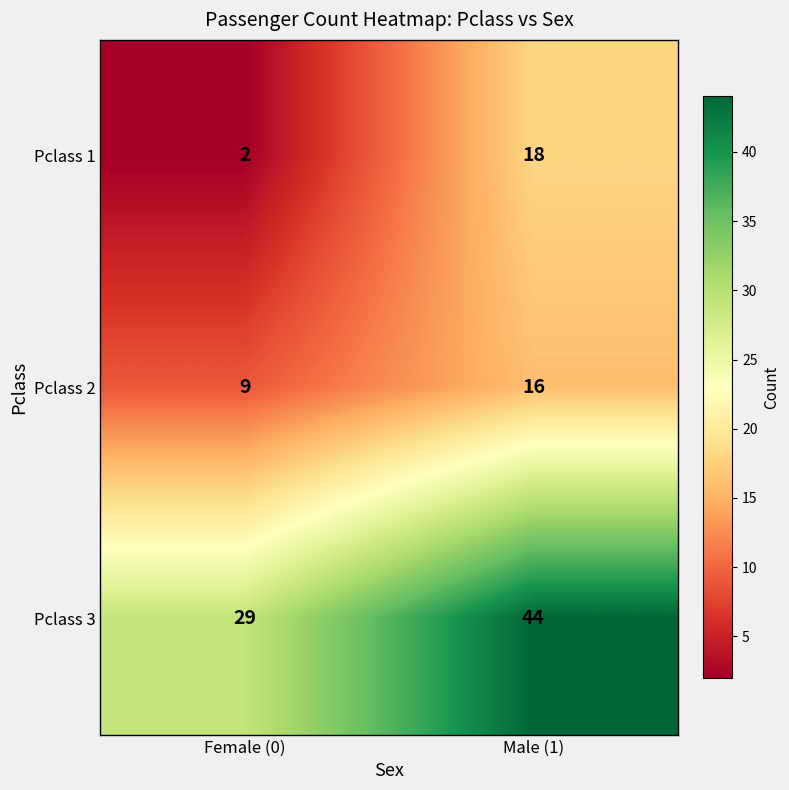

True or false: Pclass 1 has a value of 3 at Female (0).

False